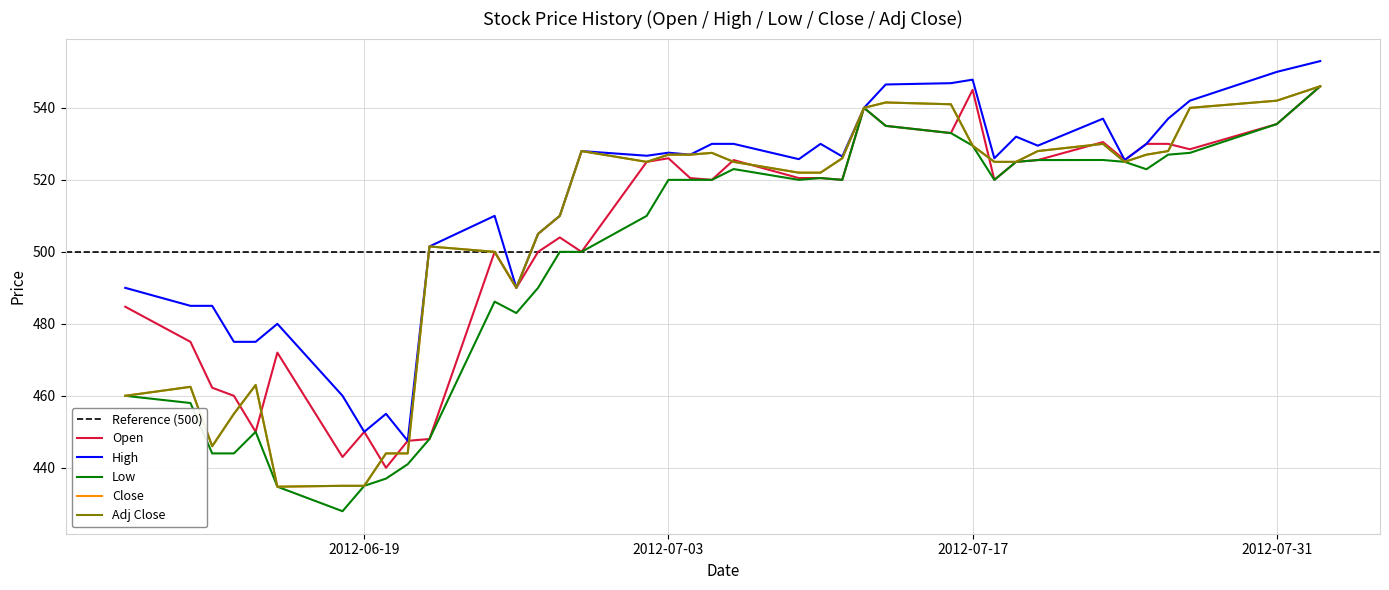

Rank the series by their maximum value, from lowest to highest.

Open, Low, Close, Adj Close, High